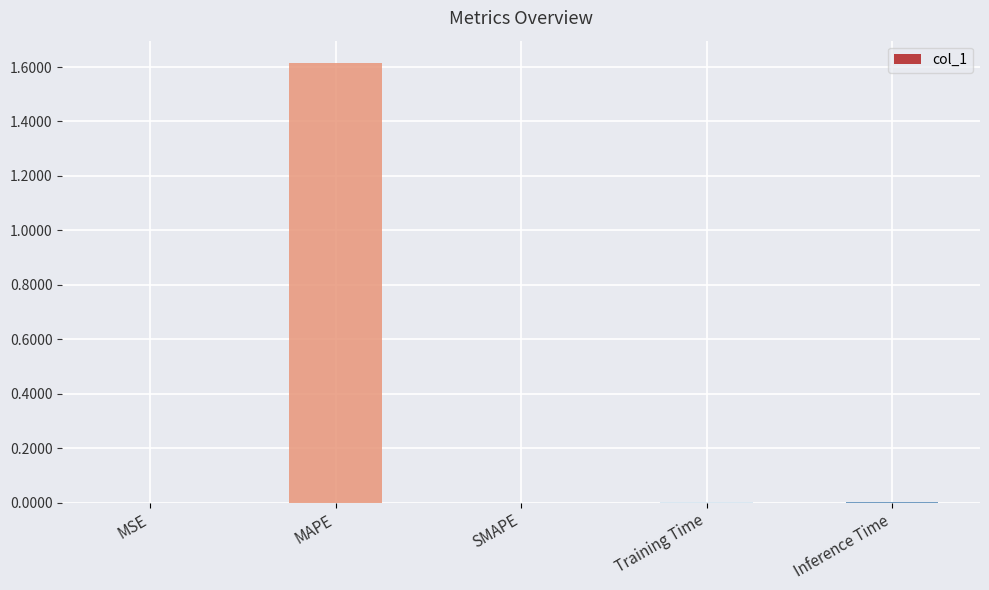

What is the sum of all values?

1.6